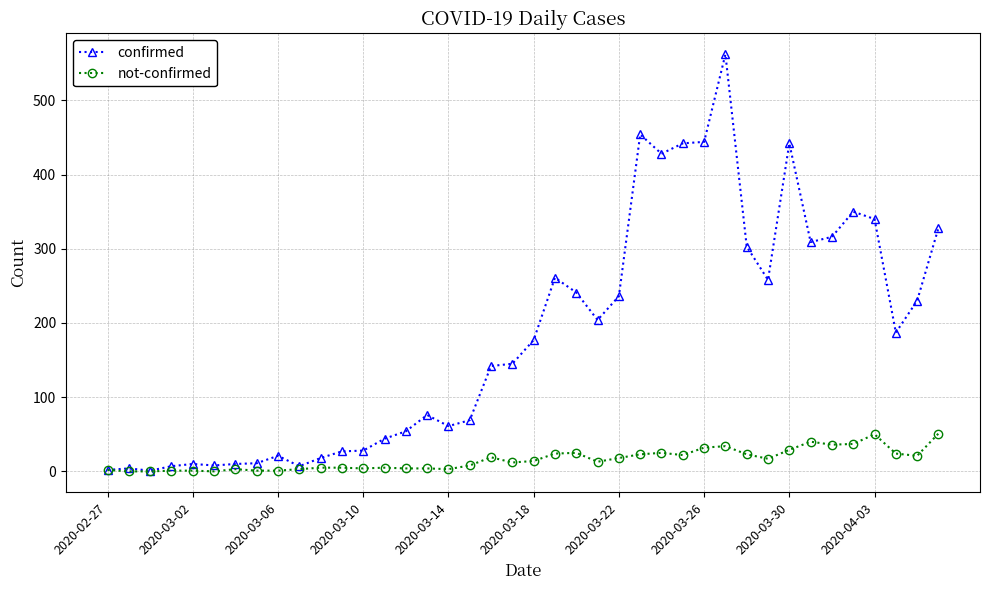

List the series in order of their overall mean, lowest first.

not-confirmed, confirmed